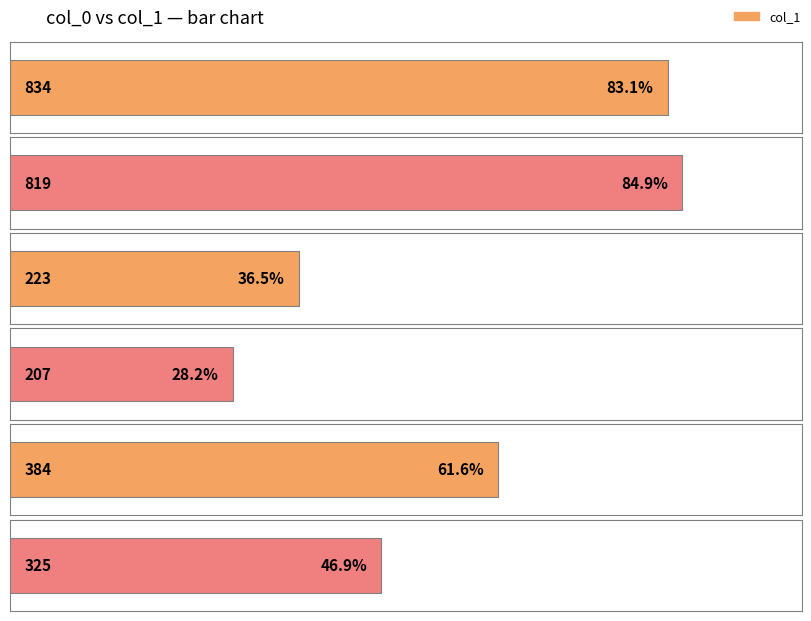

Between 819 and 834, which is larger?

819